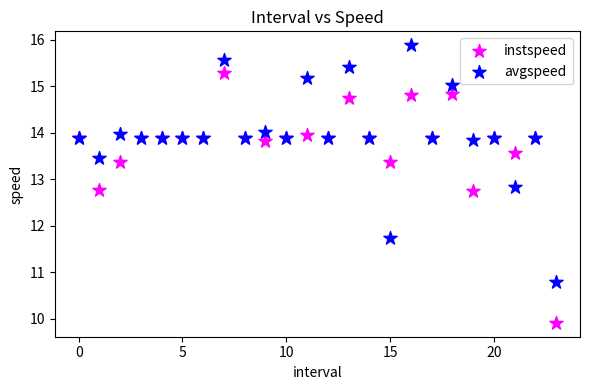

Across all series, what Y value is closest to 12?

11.7